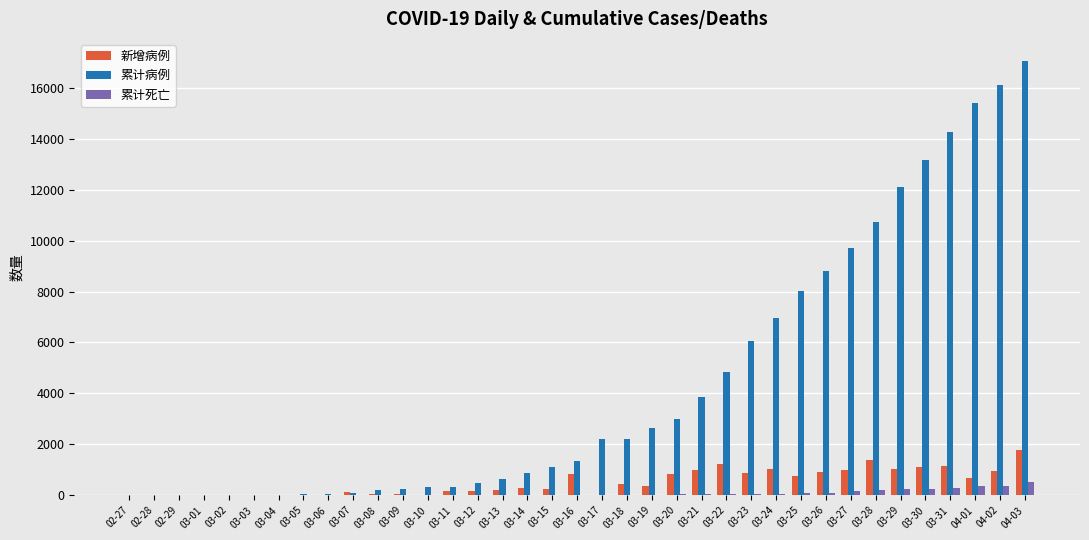

Which series has the largest total across all categories?

累计病例